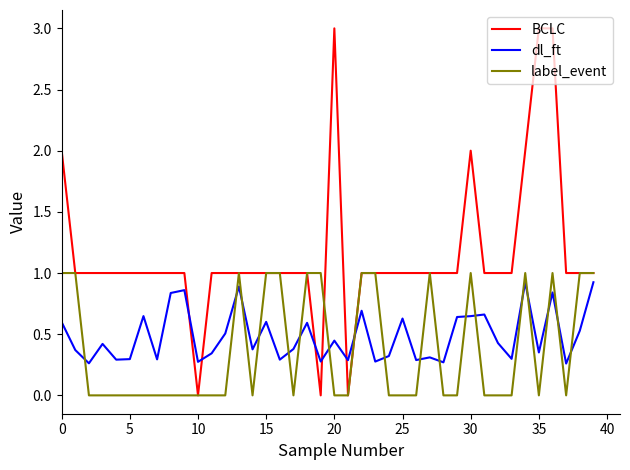

Which series ends up on top after the final intersection of dl_ft and BCLC?

BCLC